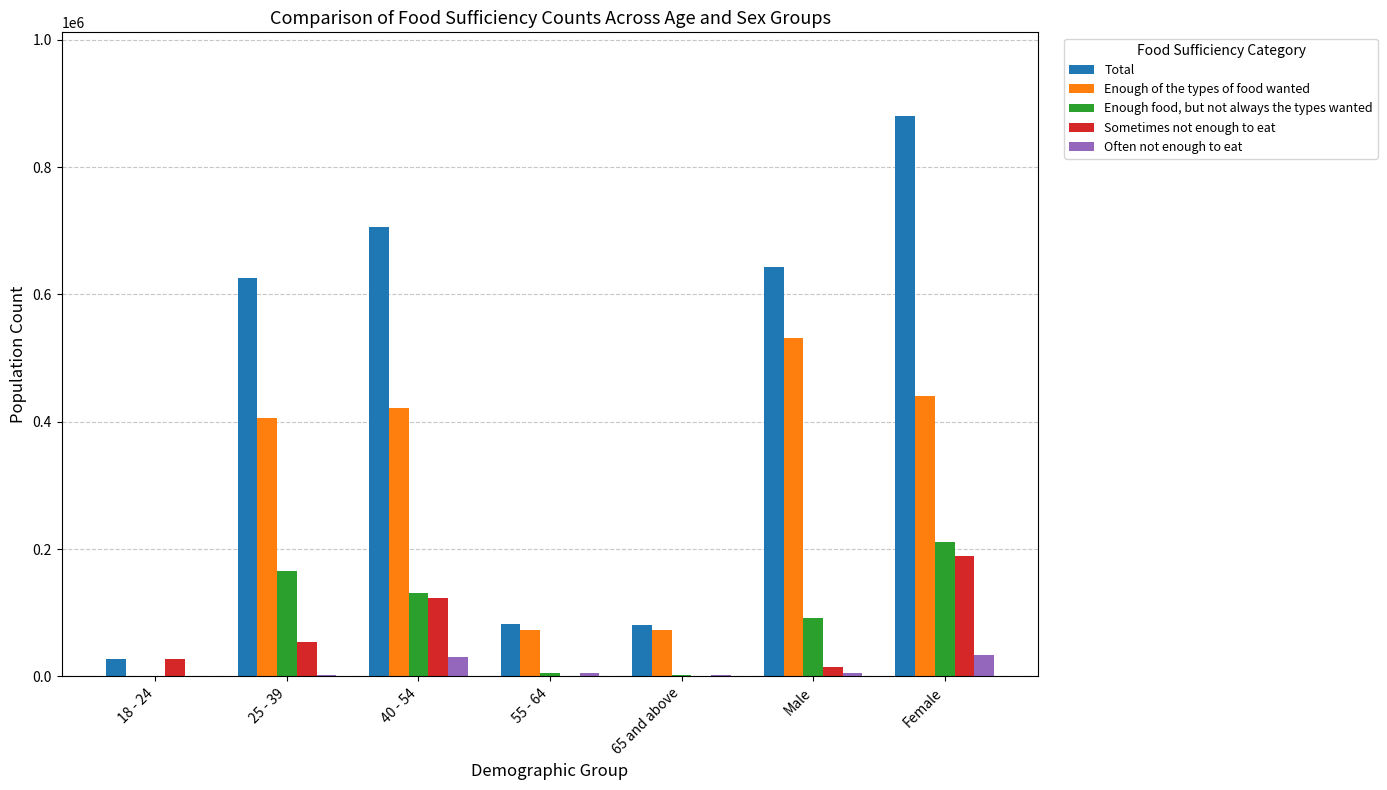

At which category is the sum across all series the highest?

Female